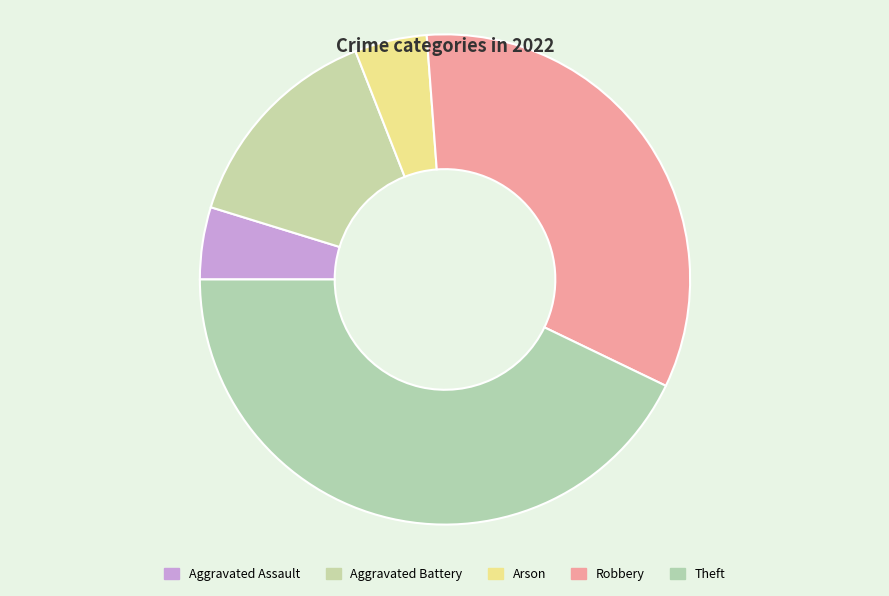

How many segments does this pie chart have?

5